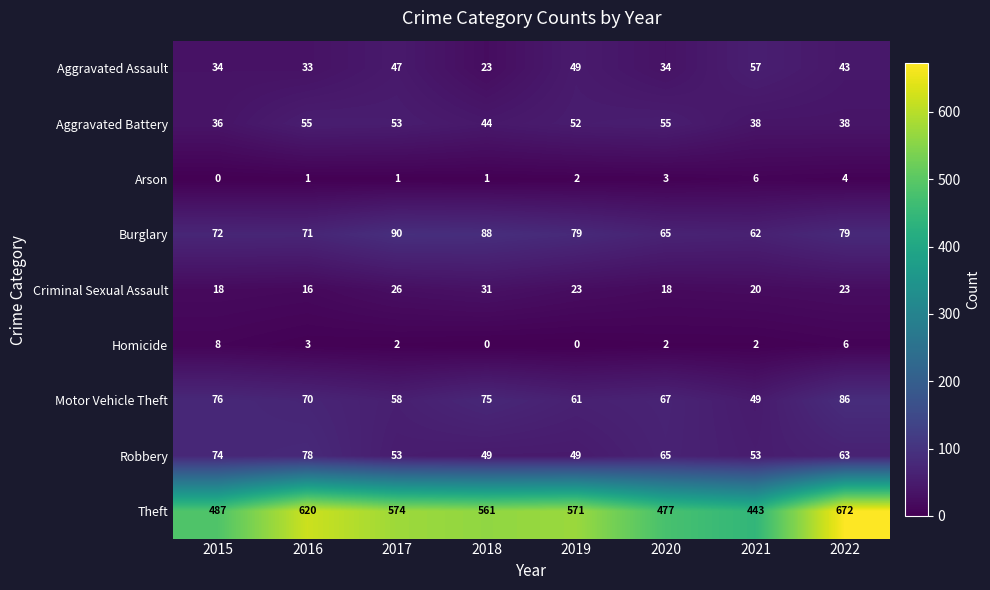

At 2022, list the series in order from largest to smallest.

Theft, Motor Vehicle Theft, Burglary, Robbery, Aggravated Assault, Aggravated Battery, Criminal Sexual Assault, Homicide, Arson